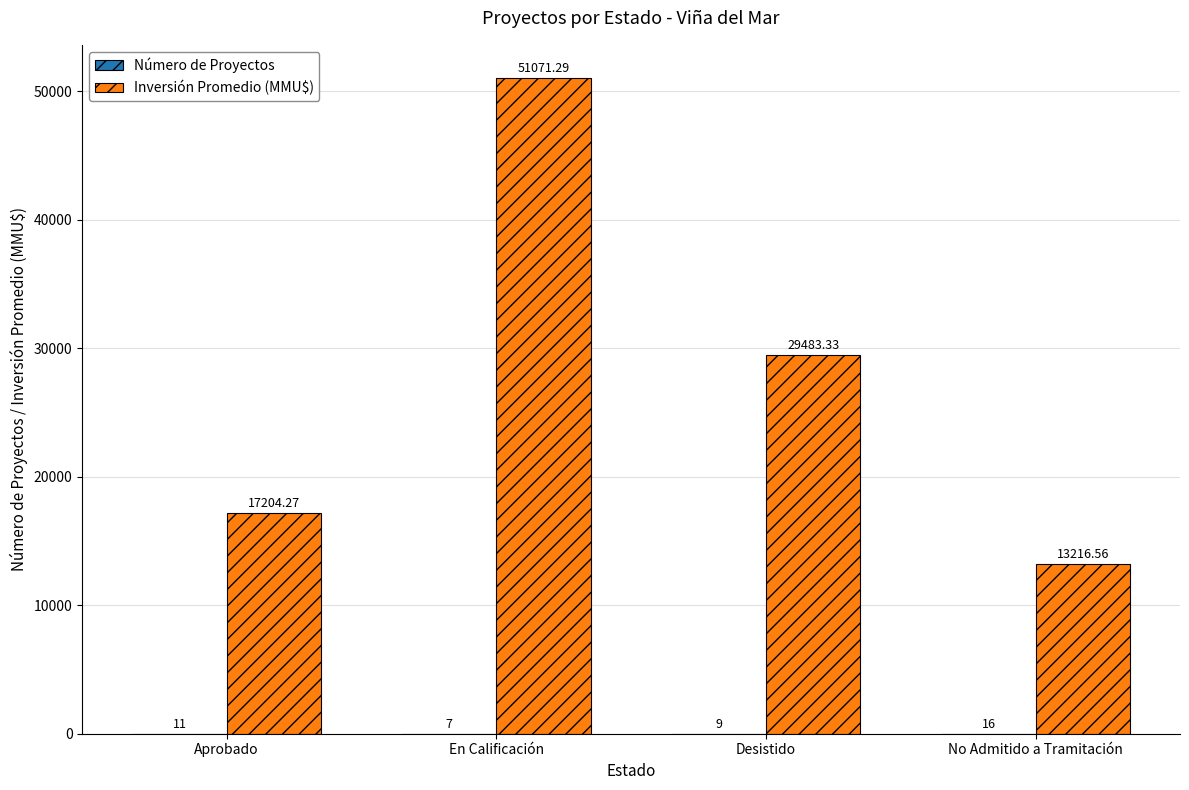

At which label is Inversión Promedio (MMU$) closest to 32143?

Desistido